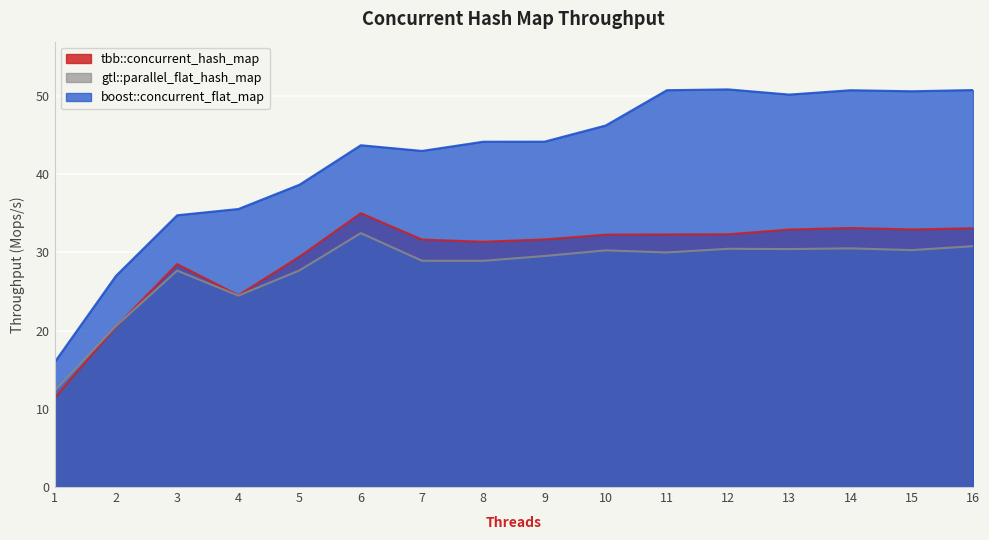

The value of tbb::concurrent_hash_map at 2 is 20.5. True or false?

True